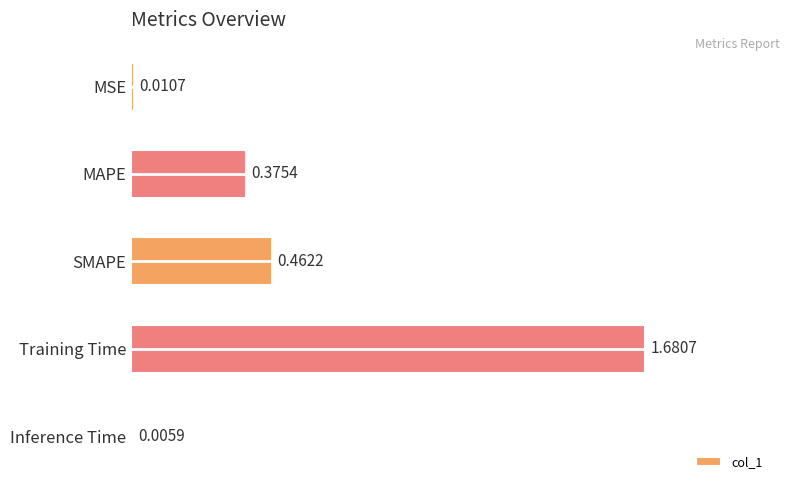

What is the sum of all values?

2.5